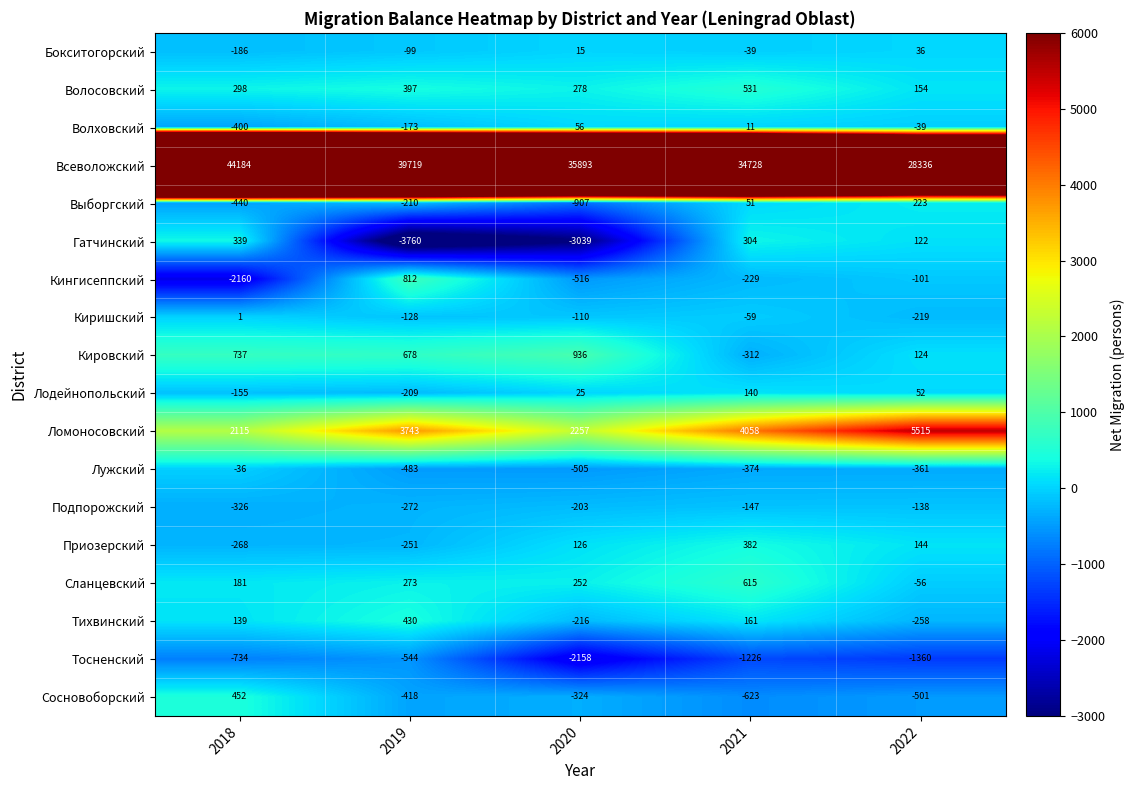

At 2020, list the series in order from largest to smallest.

Всеволожский, Ломоносовский, Кировский, Волосовский, Сланцевский, Приозерский, Волховский, Лодейнопольский, Бокситогорский, Киришский, Подпорожский, Тихвинский, Сосновоборский, Лужский, Кингисеппский, Выборгский, Тосненский, Гатчинский